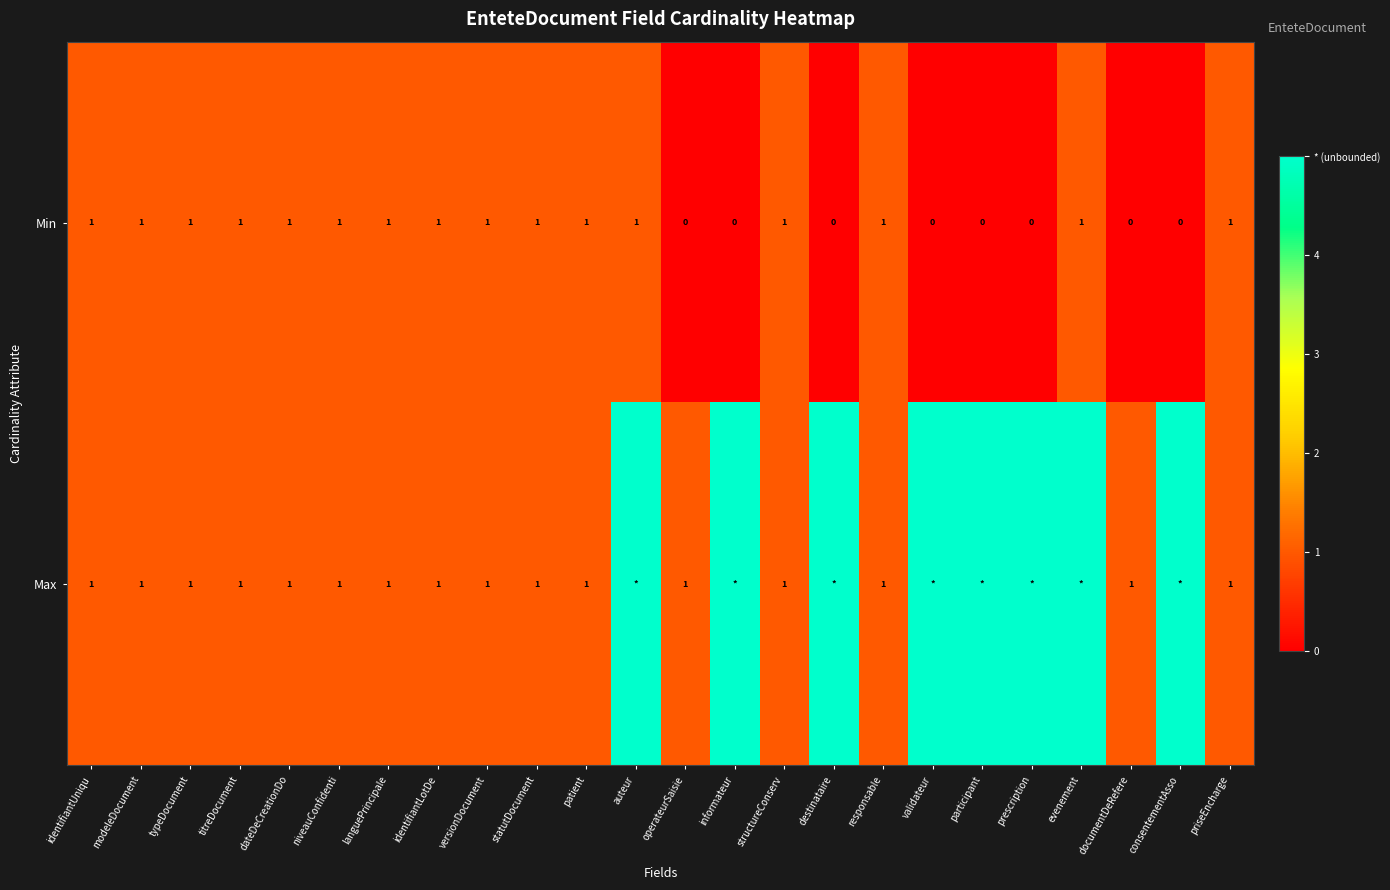

The value of Min at validateur is 0. True or false?

True